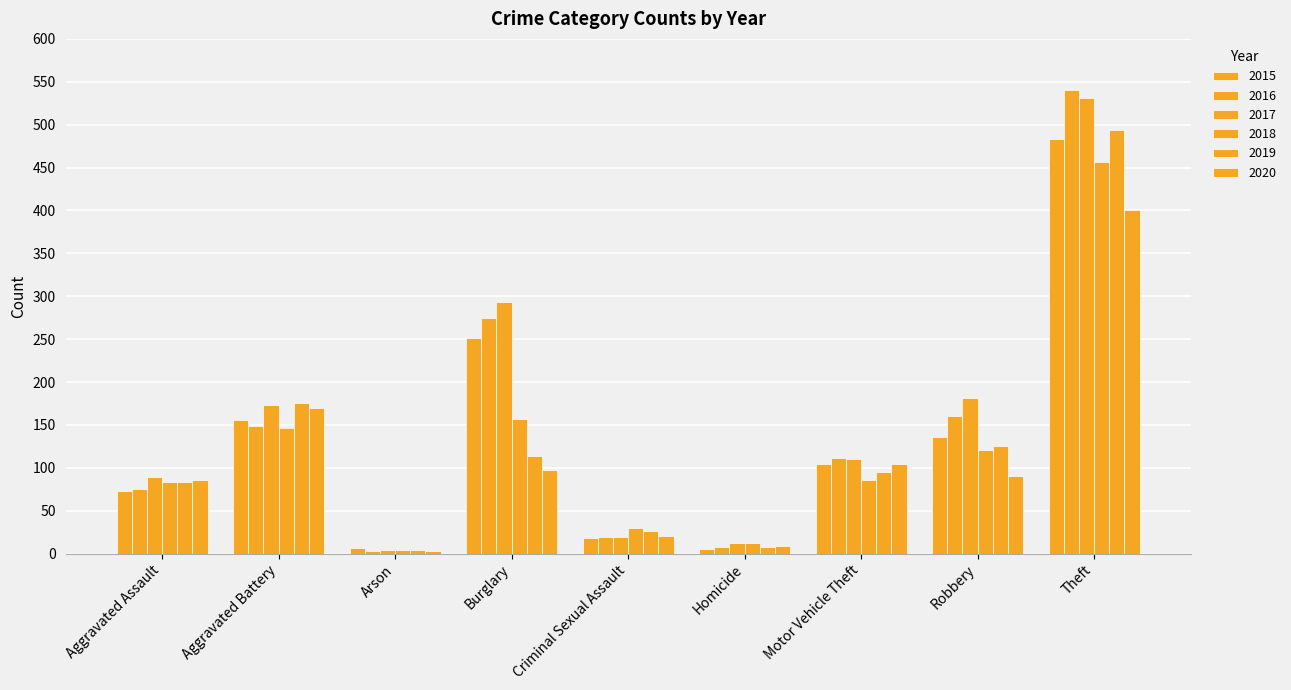

What is the label of the 2nd bar from the right?

Robbery